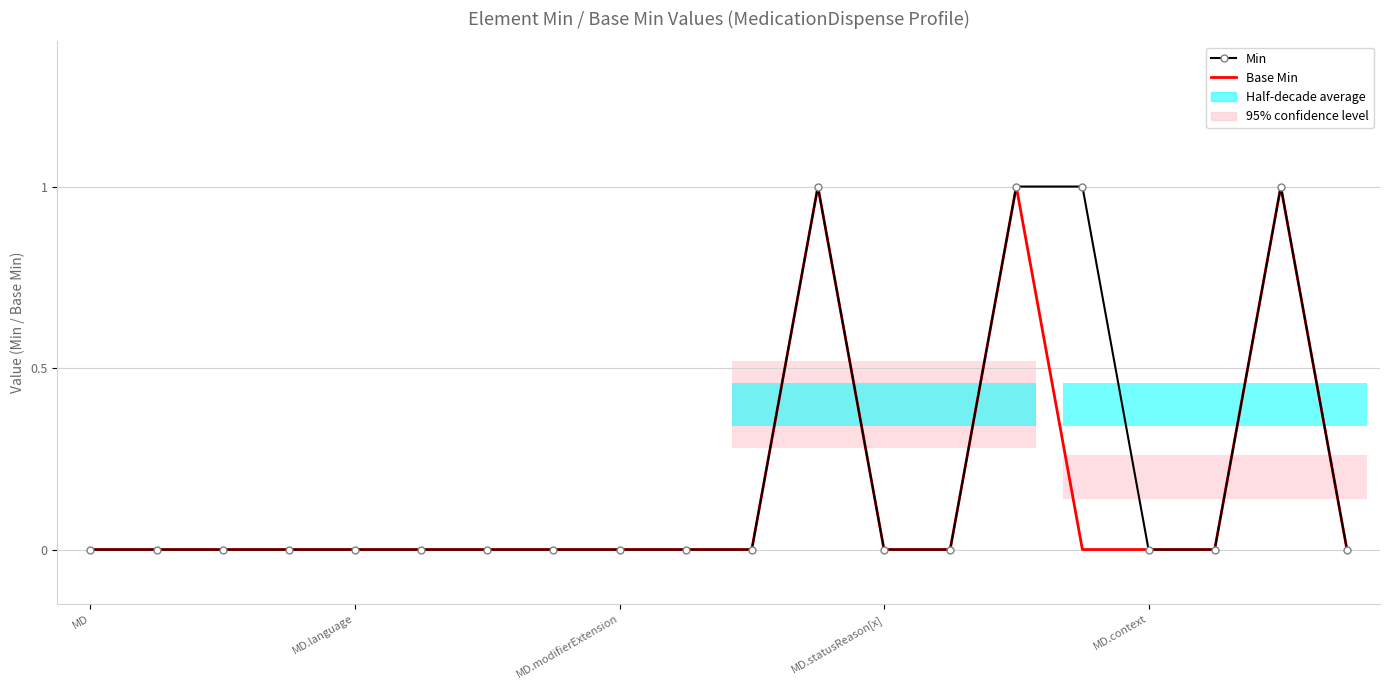

At which category is the sum across all series the highest?

11